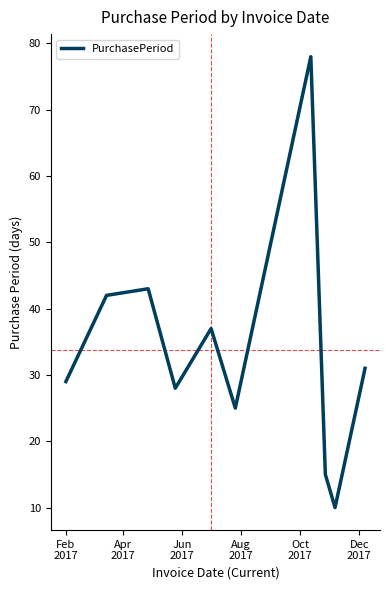

What is the minimum value shown in the chart?

10